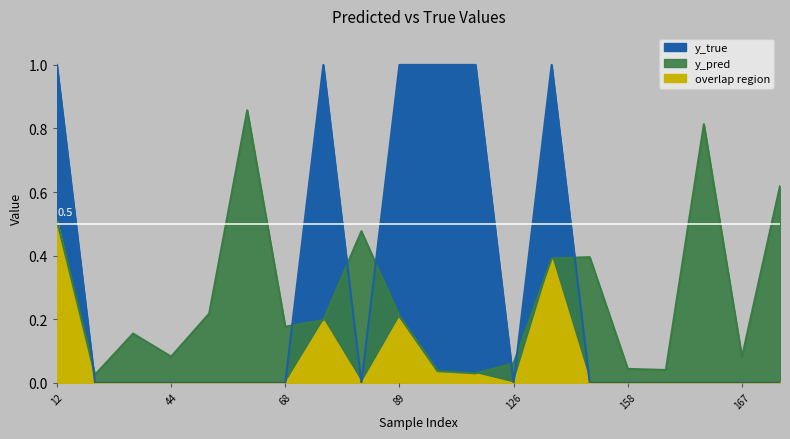

In y_true, how many points are lower than both neighbors (excluding endpoints)?

2